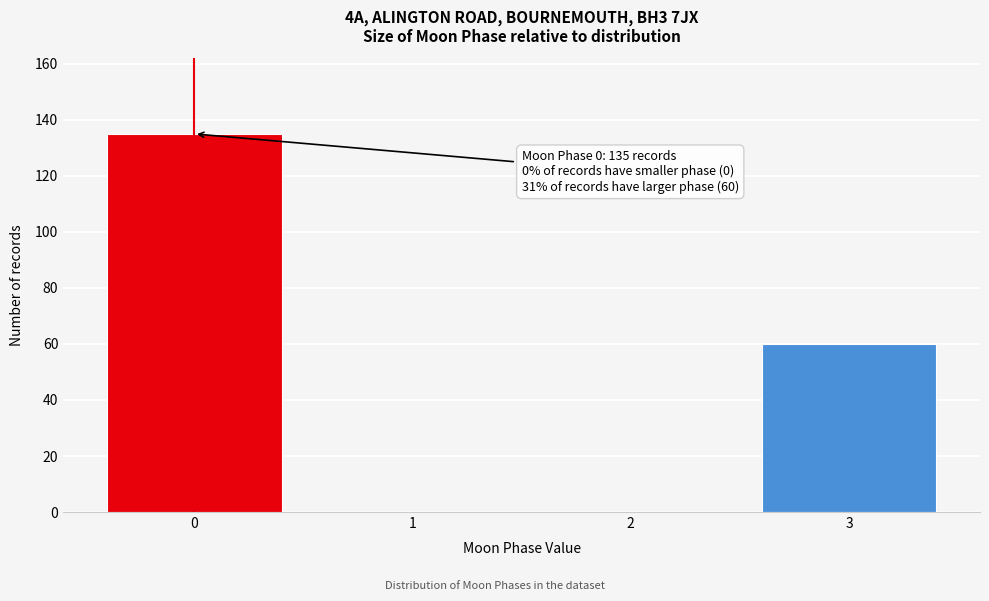

Reading left to right, transcribe all the data shown in this chart.

0=135	1=0	2=0	3=60